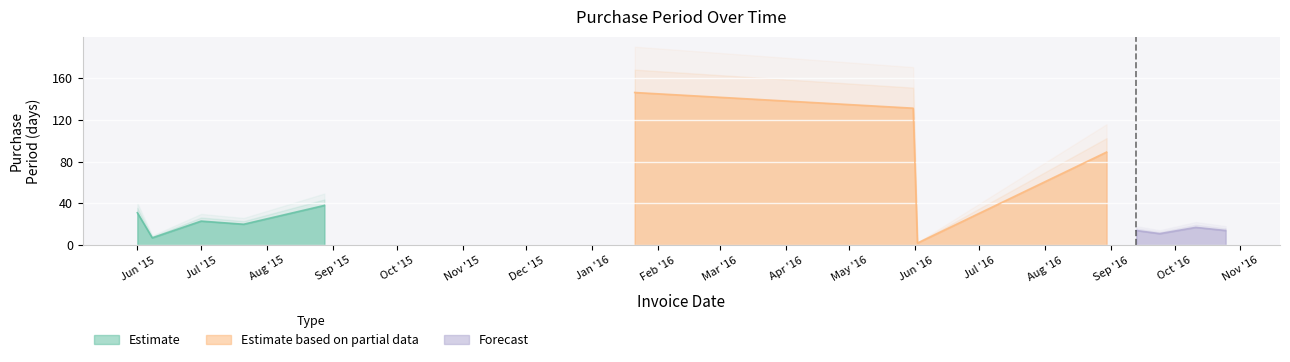

What is the ratio of the value at 2015-06-01 to the value at 2016-08-30?

0.3